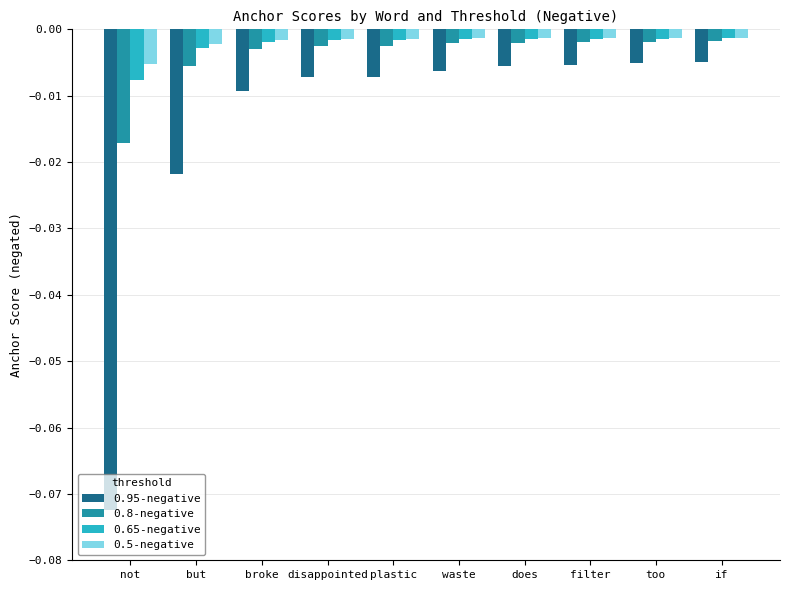

Which series changed the most between not and but?

0.95-negative